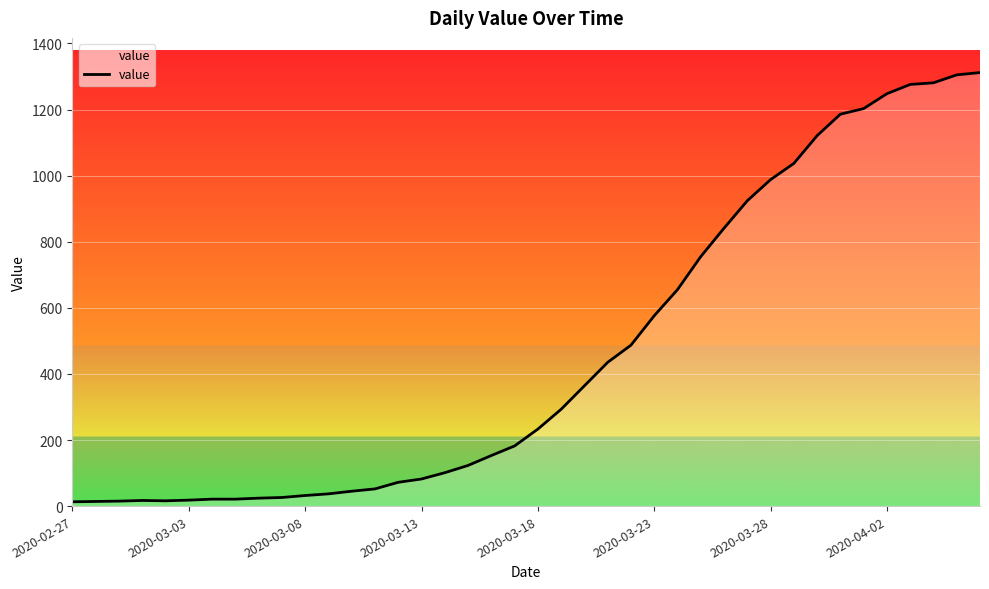

What is the difference between the maximum and minimum values?

1299